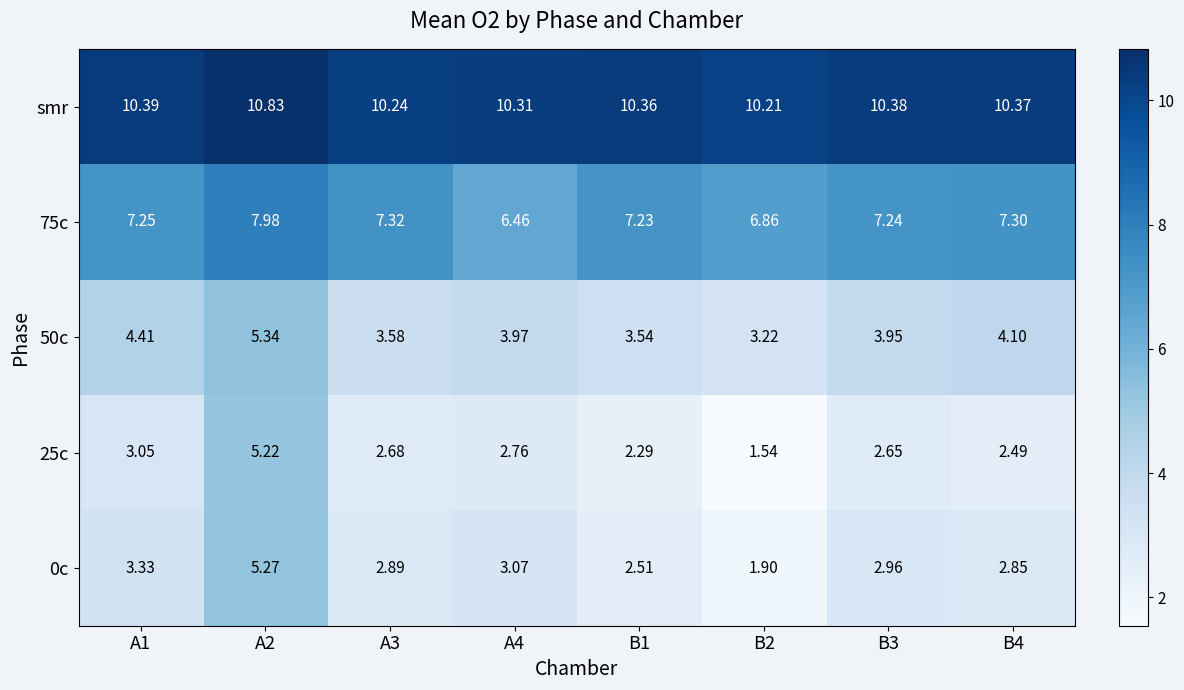

Which series has the largest total across all categories?

smr